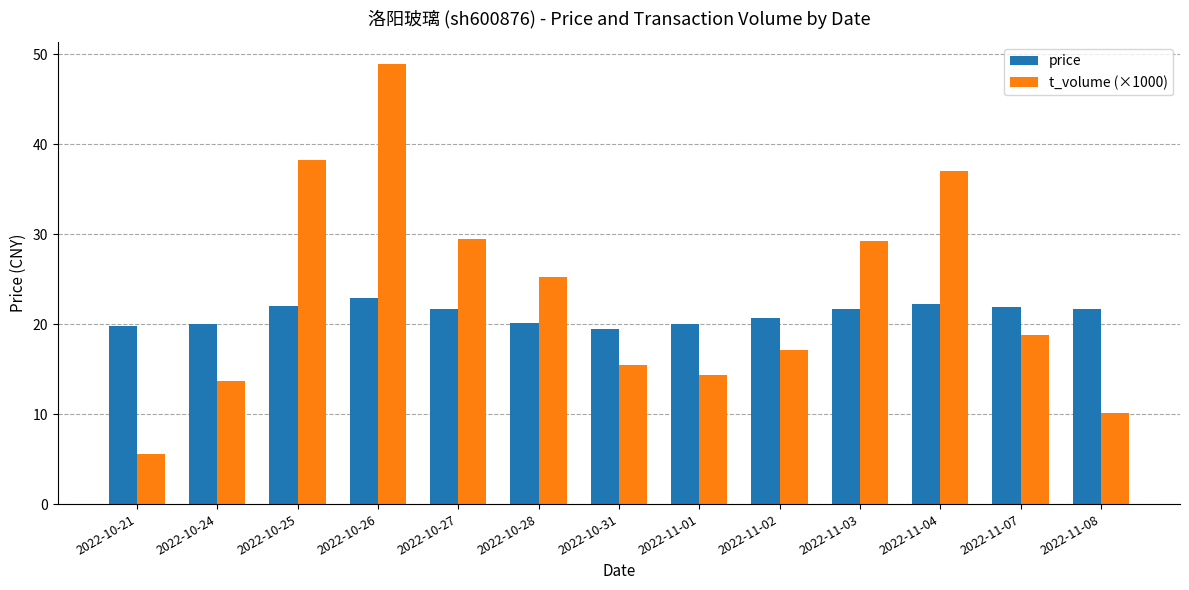

Which category has the highest value in the price series?

2022-10-26